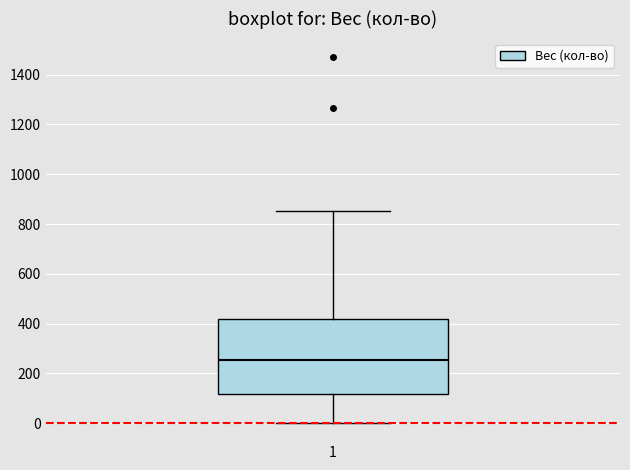

Where is the lower edge of the box at x = 1 on the y-axis? The values are not printed on the chart, so give them approximately, as read against the axis.

120